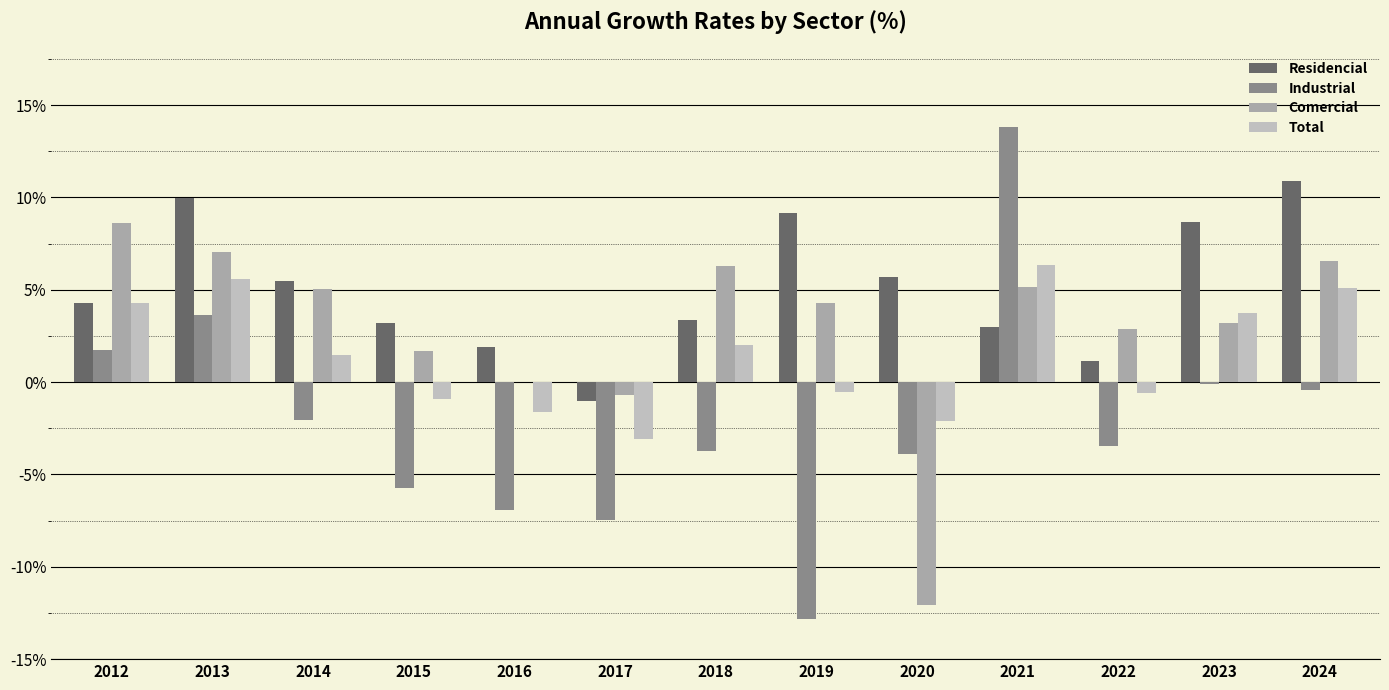

Reading left to right, extract all data points from this chart.

Residencial: 4.3	10.0	5.5	3.2	1.9	-1.0	3.4	9.2	5.7	3.0	1.1	8.6	10.9
Industrial: 1.7	3.6	-2.1	-5.7	-6.9	-7.5	-3.7	-12.8	-3.9	13.8	-3.5	-0.1	-0.4
Comercial: 8.6	7.0	5.0	1.7	-0.0	-0.7	6.3	4.3	-12.1	5.2	2.9	3.2	6.6
Total: 4.3	5.6	1.5	-0.9	-1.6	-3.1	2.0	-0.5	-2.1	6.4	-0.6	3.7	5.1